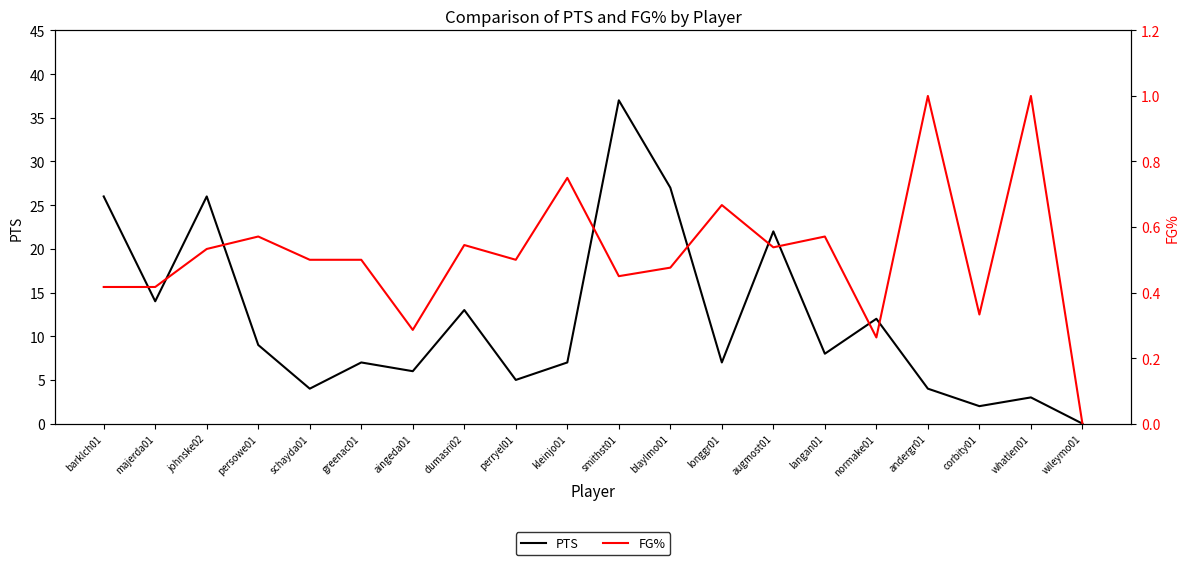

What is the value of the FG% point at the 10th from the left?

0.8